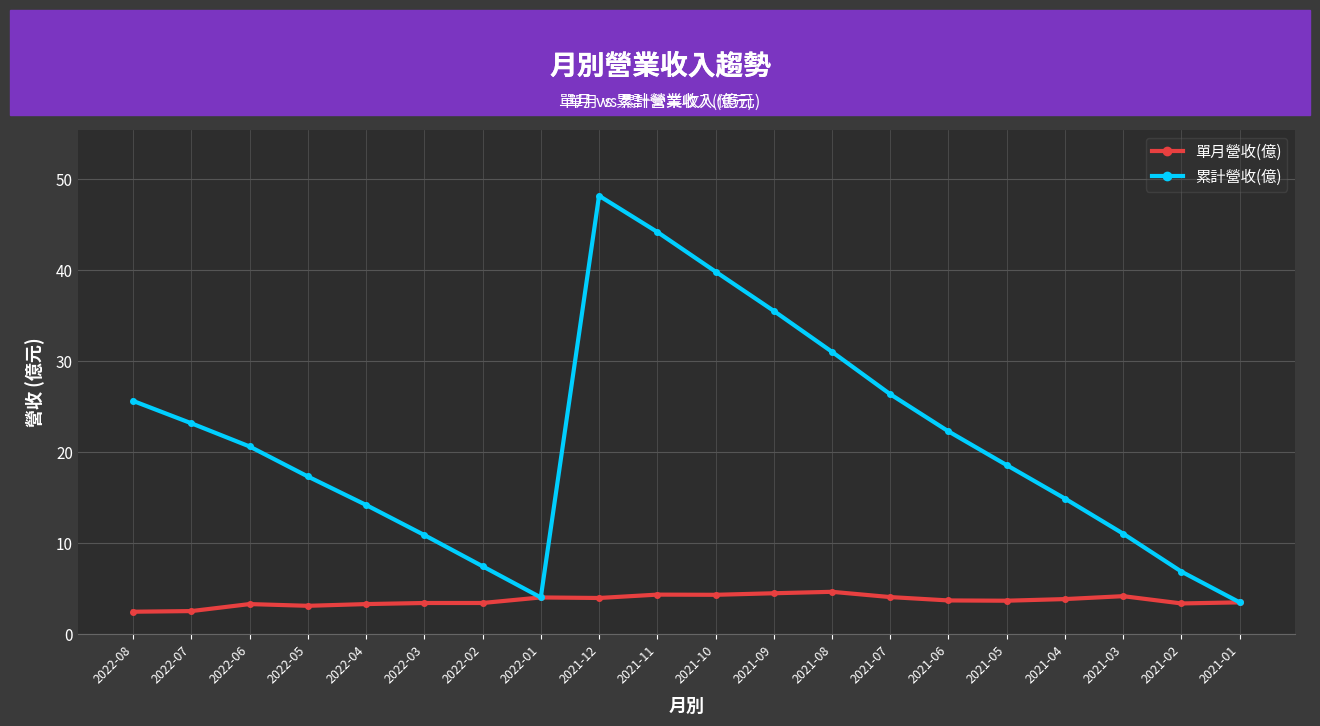

How many interior local peaks does the 累計營收(億) series have?

1